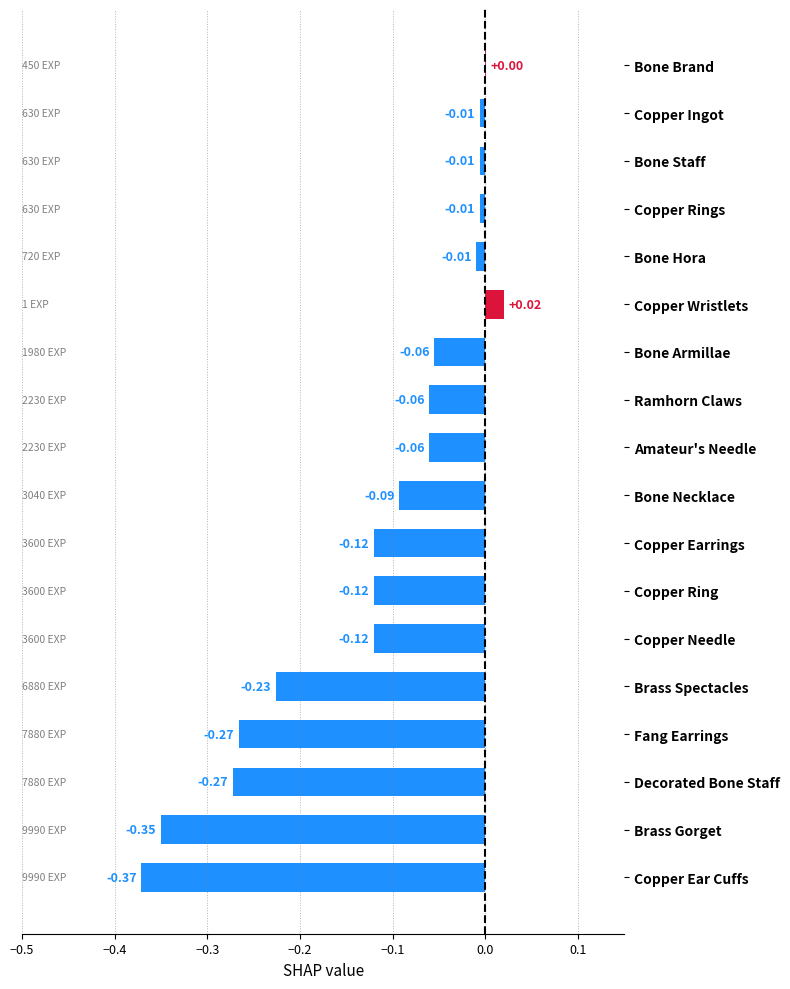

What is the sum of all values?

-2.1